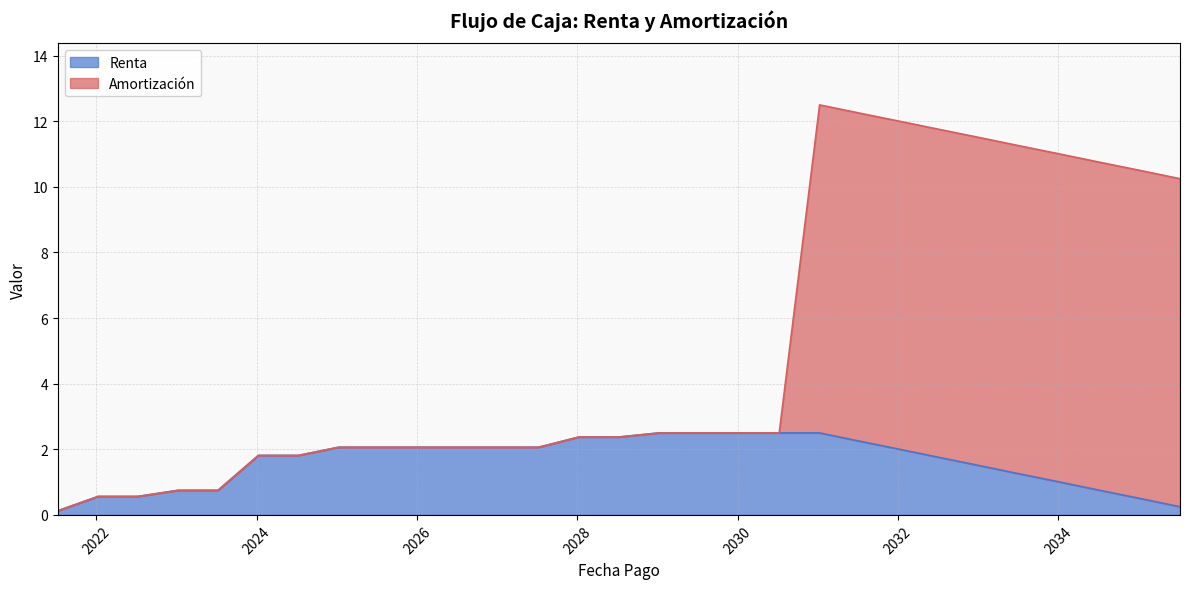

What is the average value of the Renta series?

1.6